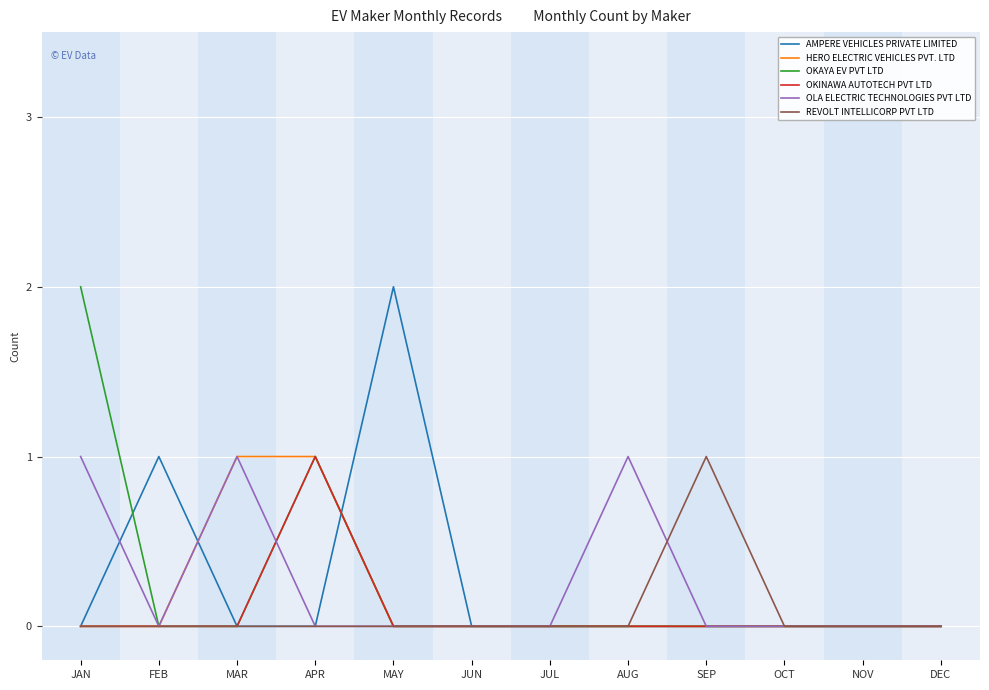

Count the number of categories in the chart.

12